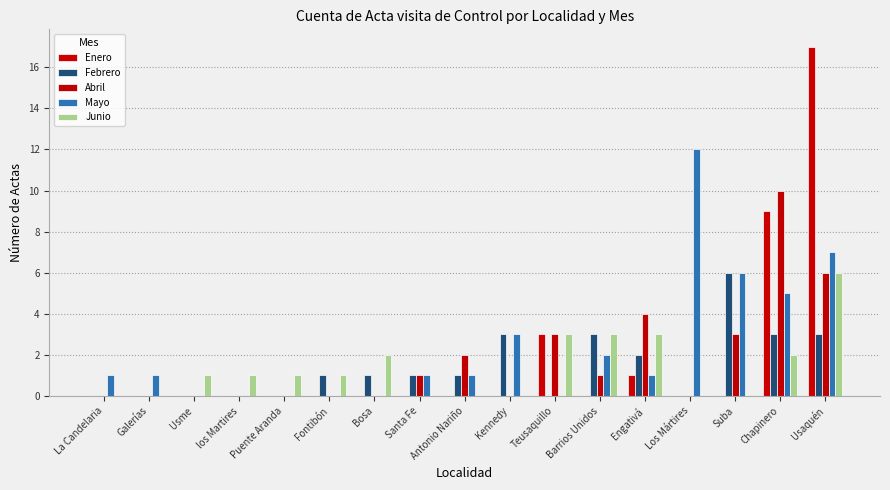

The value of Enero at Kennedy is 9. True or false?

False